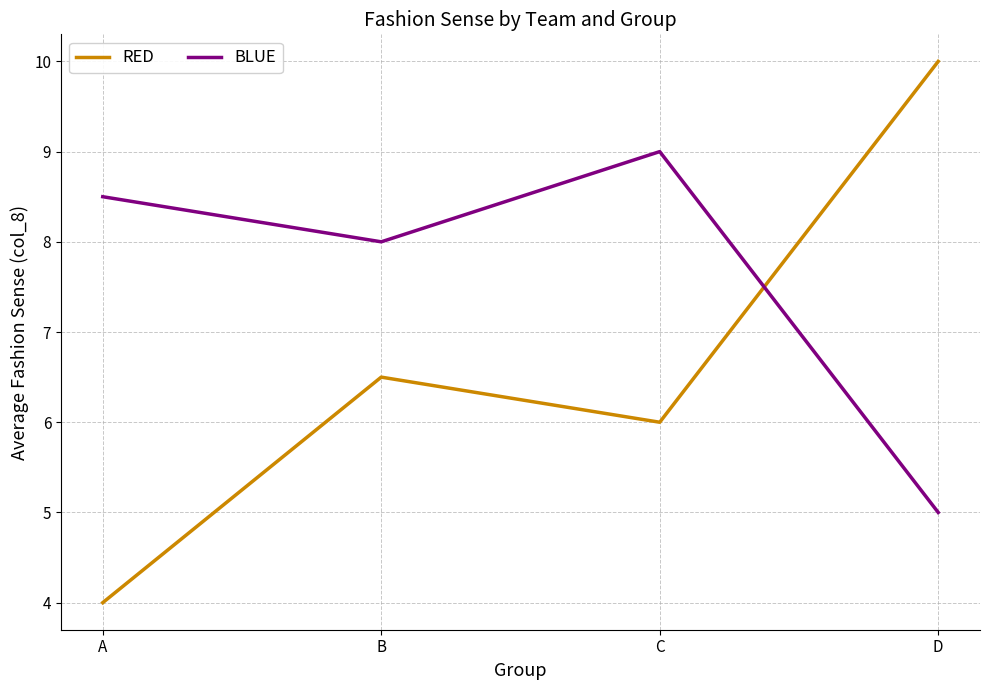

Reading right to left, list all the values displayed in this chart.

RED: D=10.0	C=6.0	B=6.5	A=4.0
BLUE: D=5.0	C=9.0	B=8.0	A=8.5